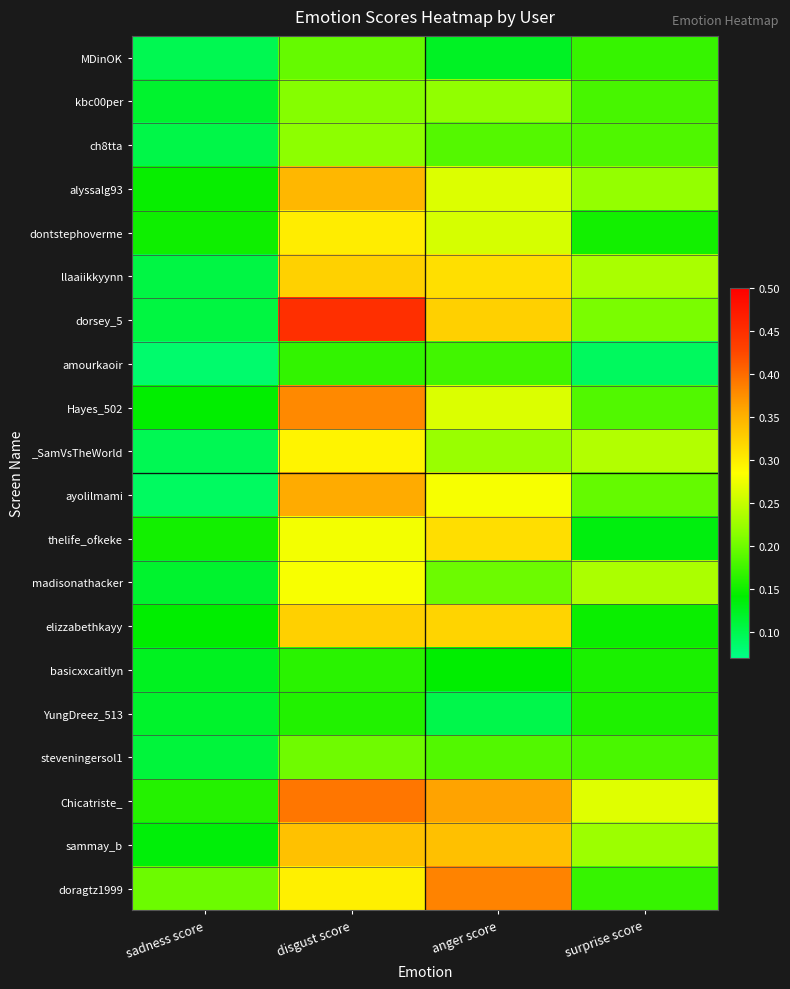

What is the minimum value shown in the chart?

0.1